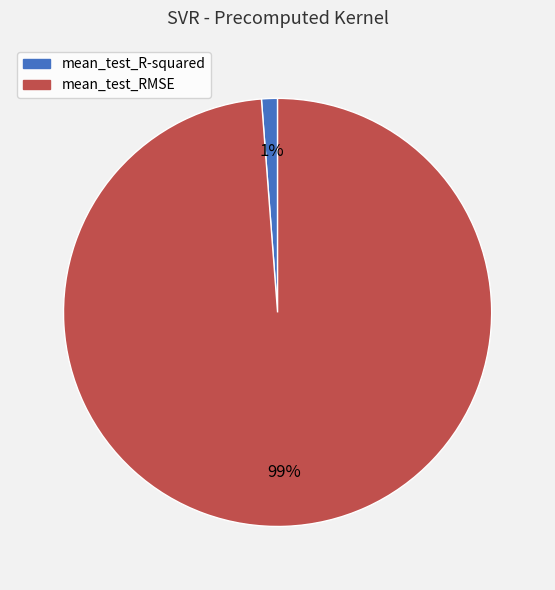

Count the number of slices in the pie.

2